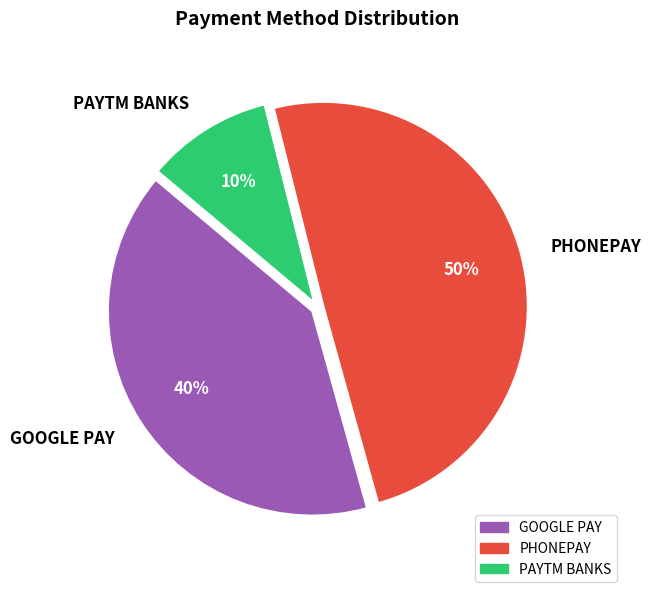

How many slices are in this pie chart?

3